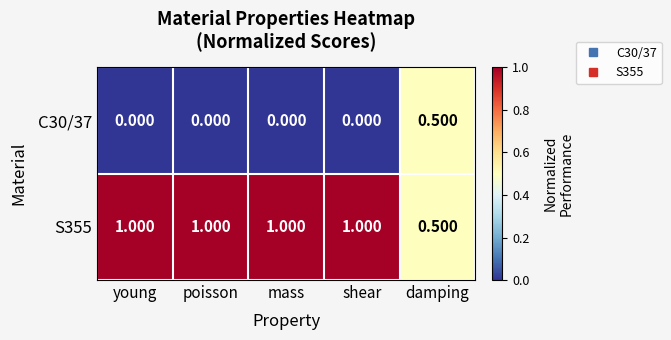

Is the value of S355 at shear greater than the value of C30/37 at damping?

Yes